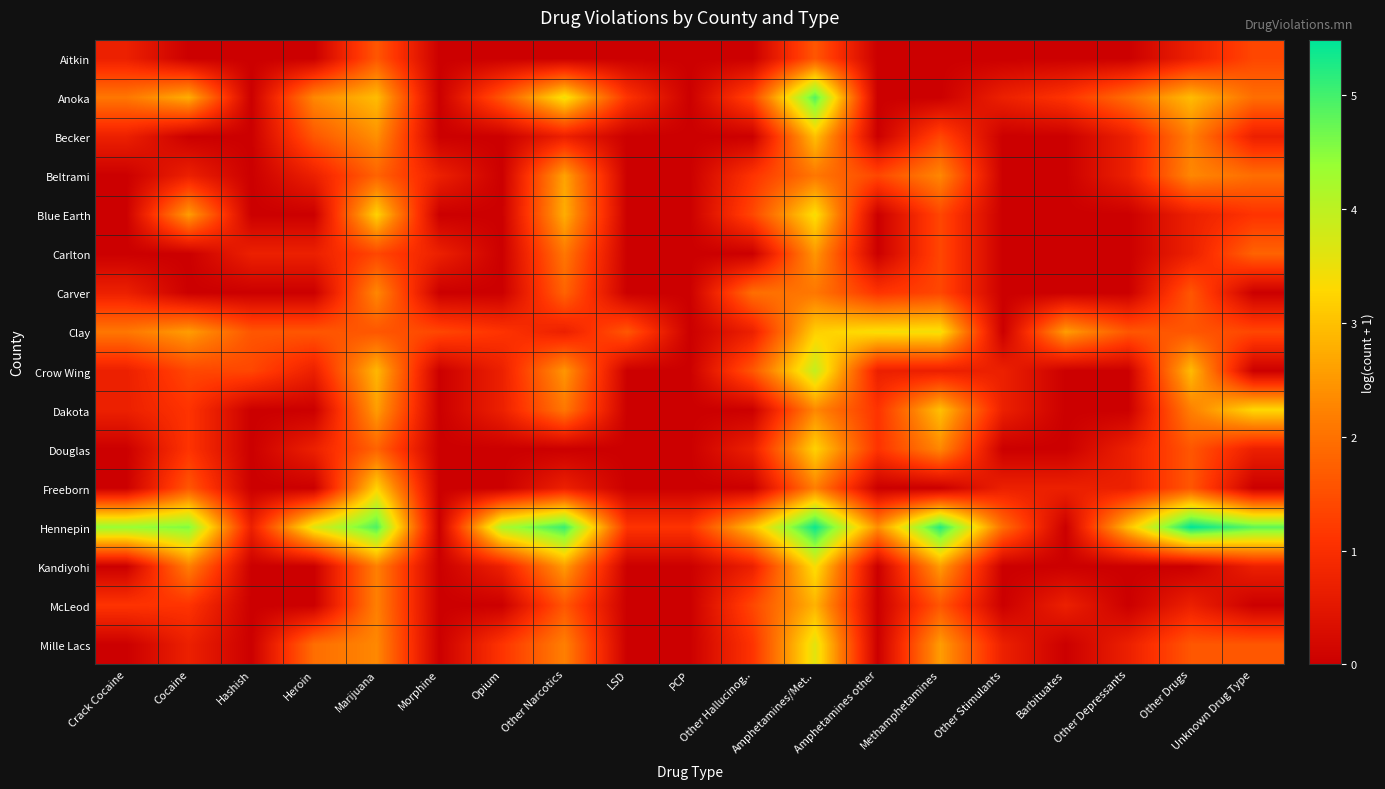

Between LSD and Amphetamines other, which series saw the biggest shift?

Clay